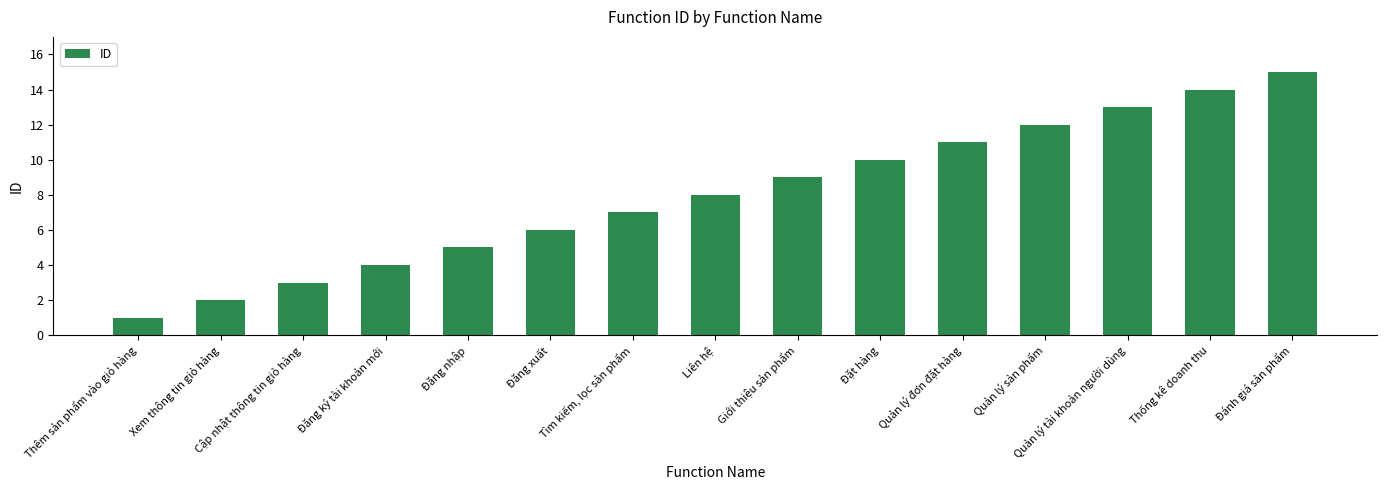

What is the value of the 6th bar from the left?

6